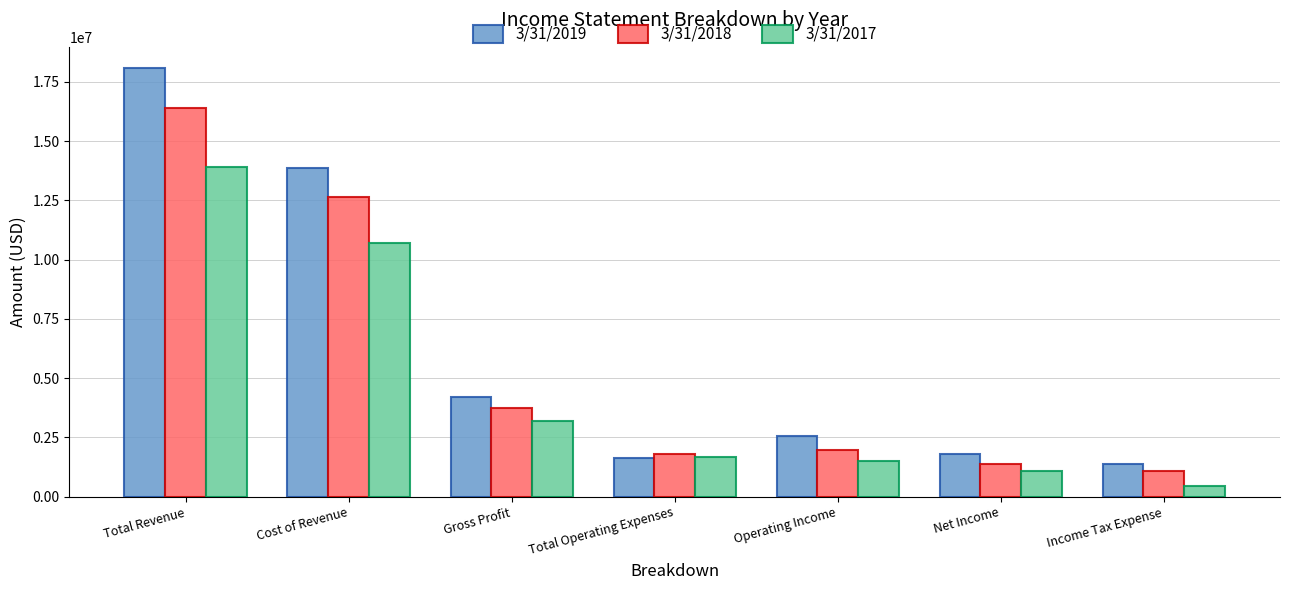

What value does the 3/31/2019 series have at Gross Profit?

4219866